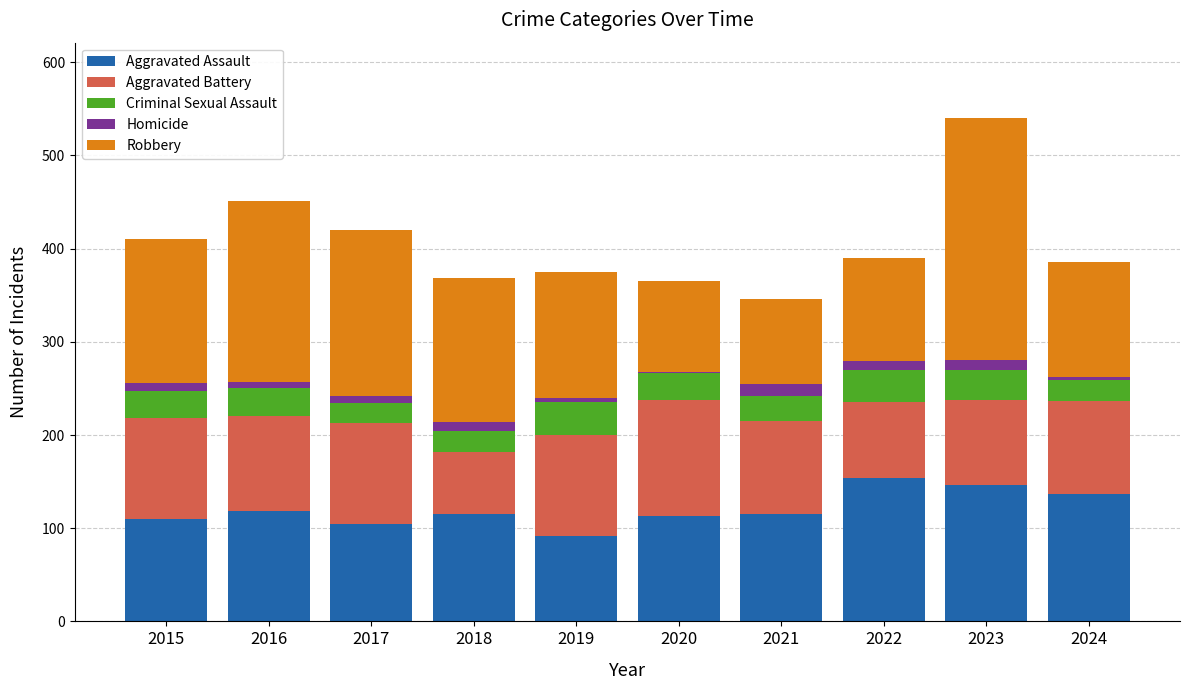

What is the difference between the second highest and second lowest values in the Aggravated Assault series?

41